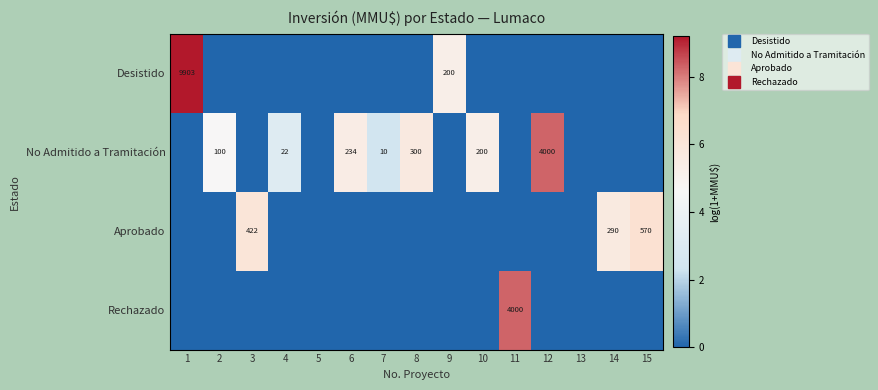

At how many categories does at least one series exceed 6?

5